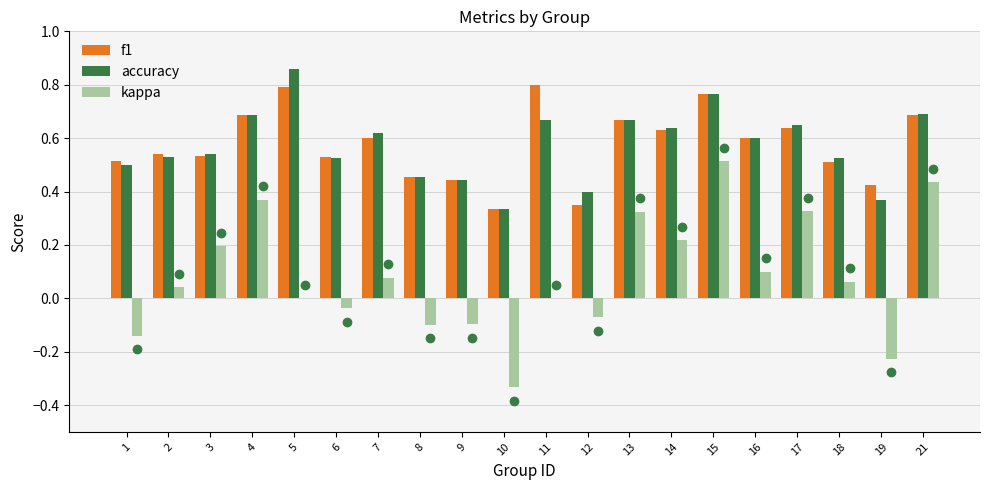

What is the sum of all f1 values?

11.5